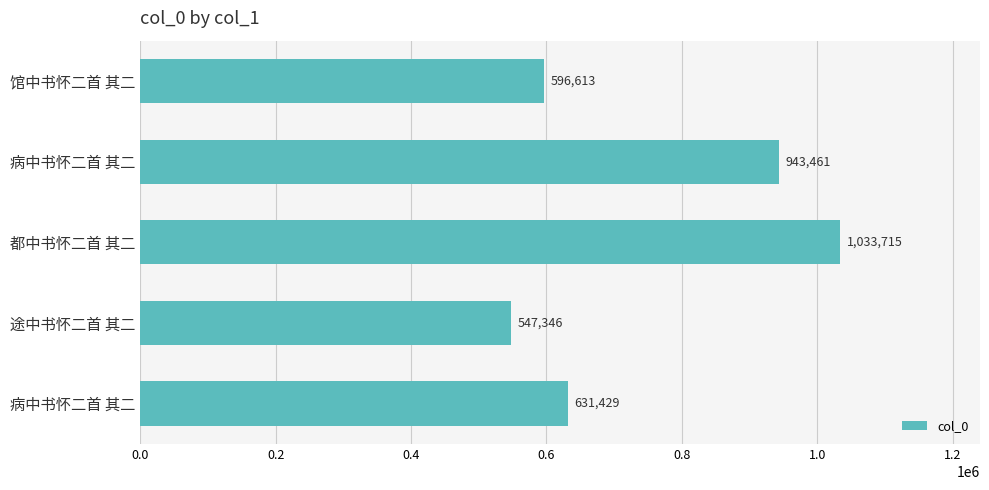

How many categories are shown in the chart?

5